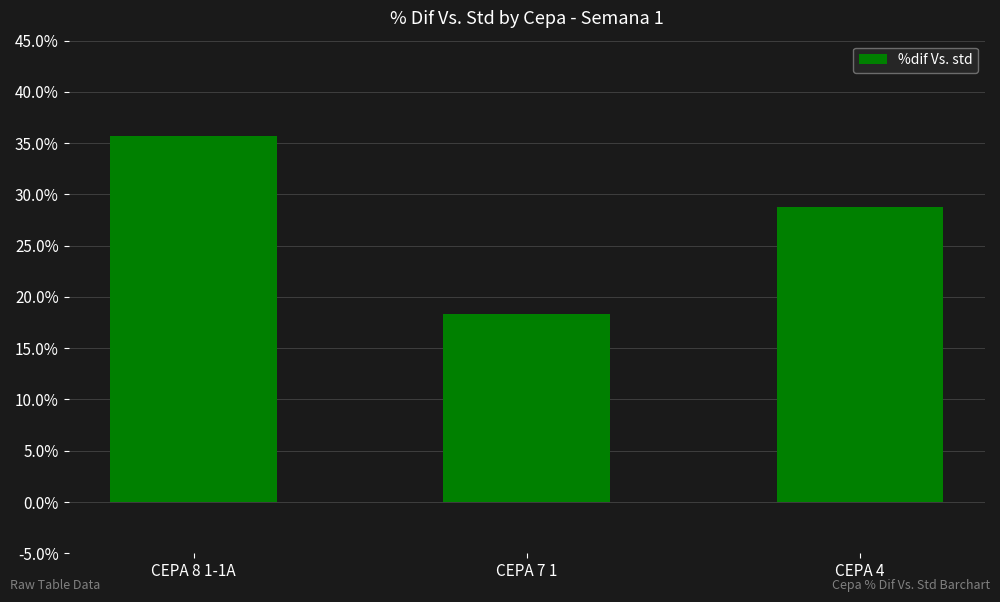

What is the change in value from CEPA 8 1-1A to CEPA 4?

-0.1